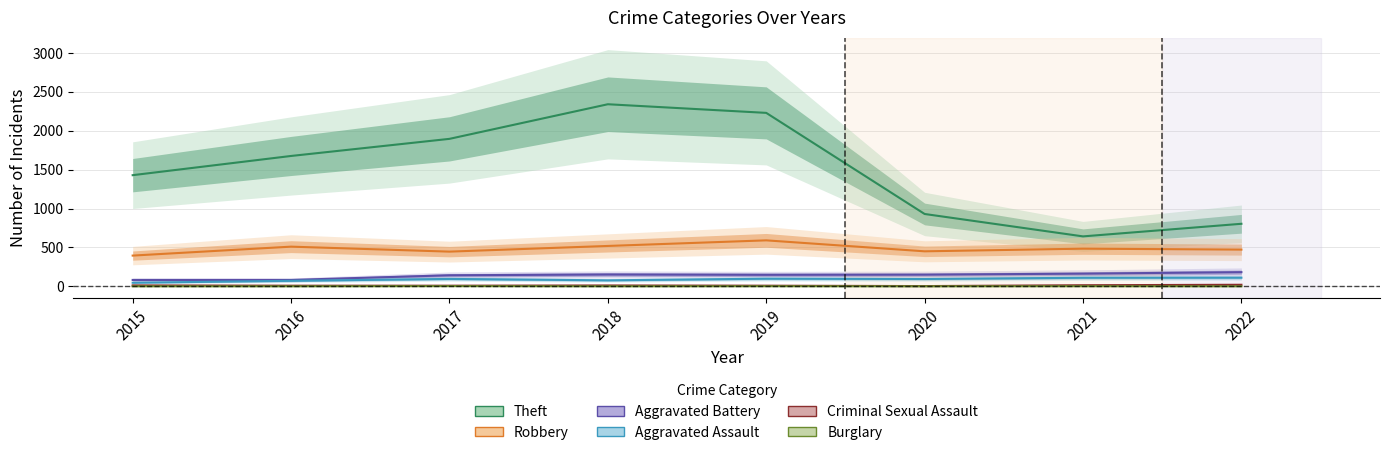

At which category does Aggravated Battery reach its first local peak?

2018